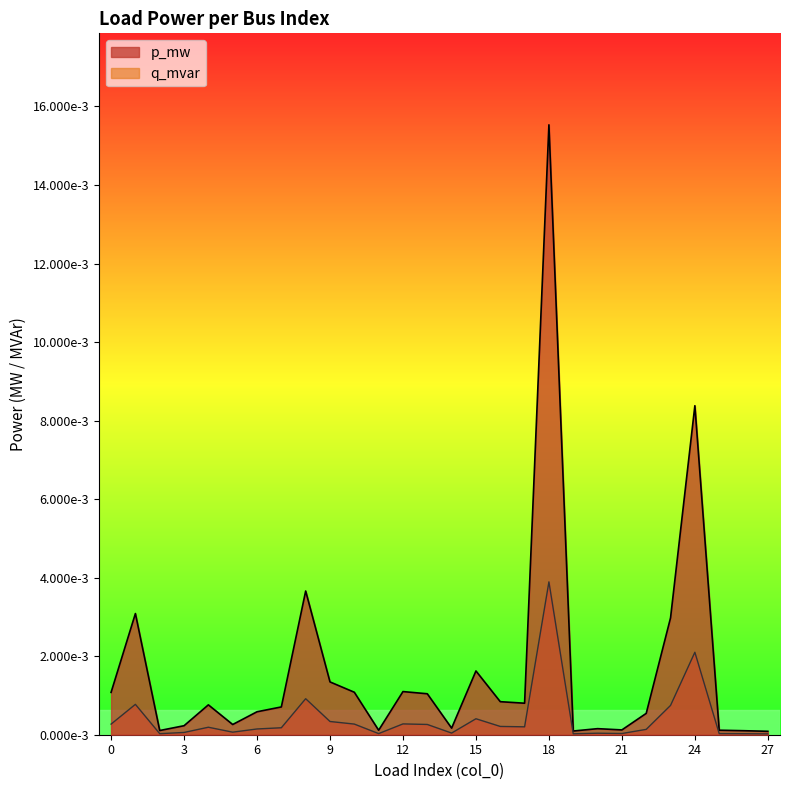

How many interior local peaks does the q_mvar series have?

8